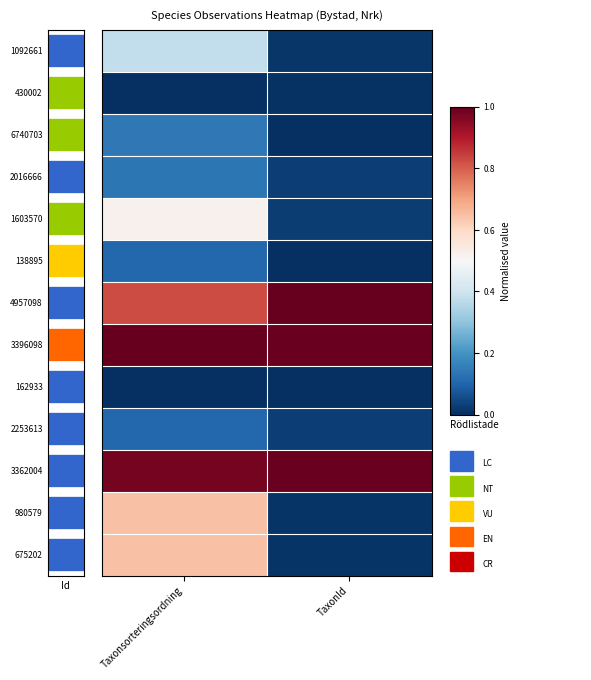

What value does the 3362004 series have at Taxonsorteringsordning?

1.0